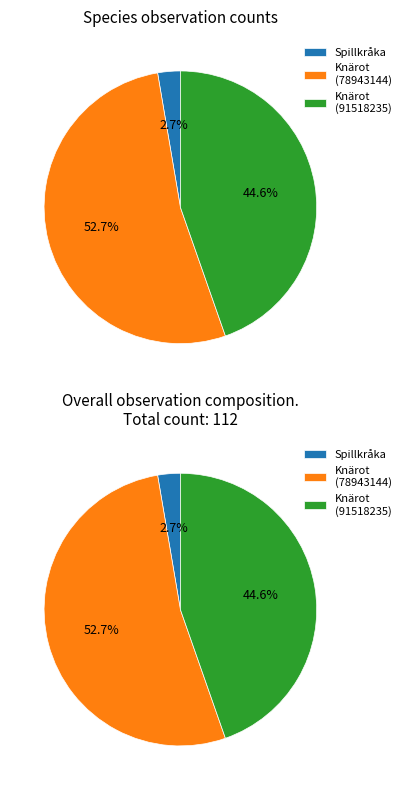

True or false: Spillkråka (91518243) accounts for 3% of the total.

True